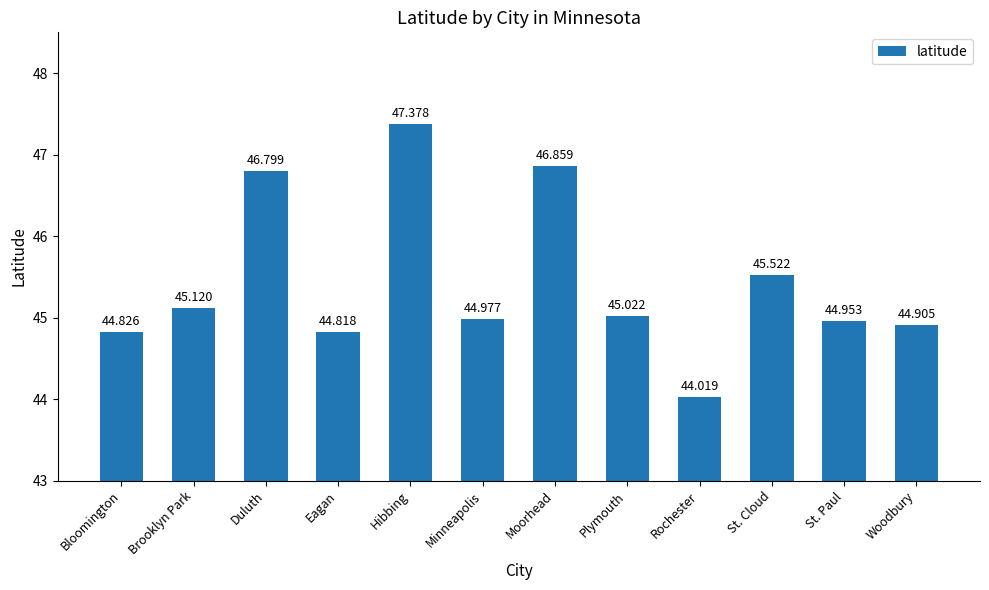

Which category has the lowest value across all series?

Rochester